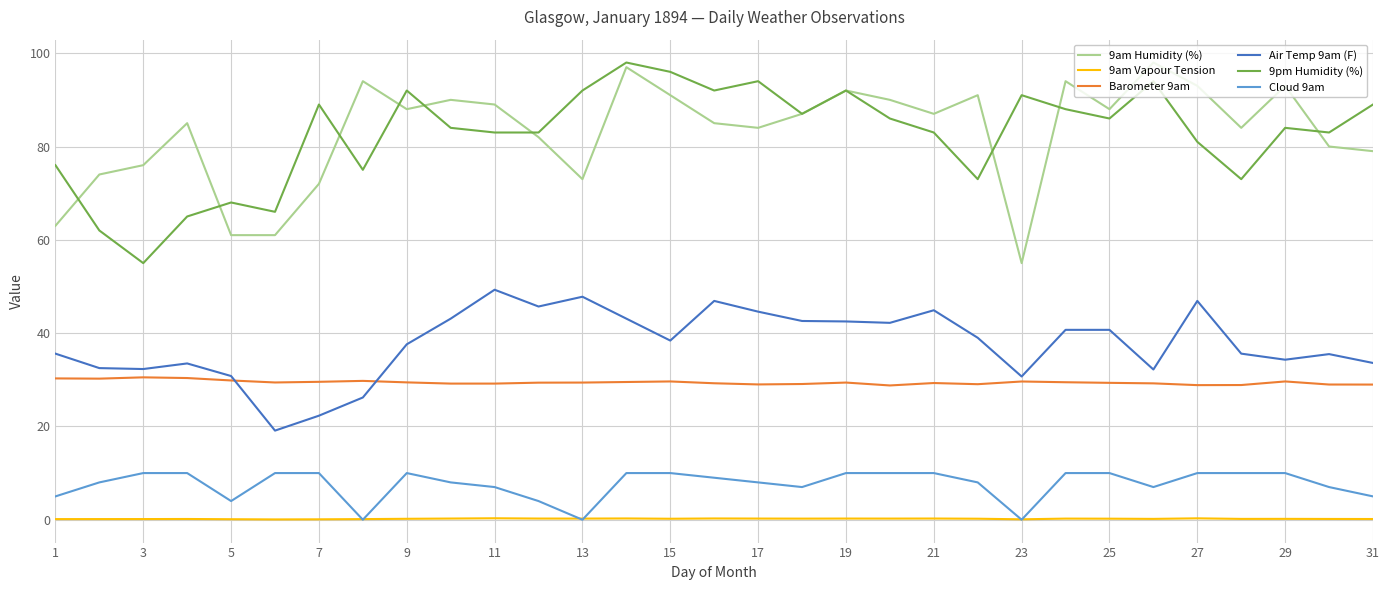

True or false: 9am Humidity (%) and Air Temp 9am (F) intersect in this chart.

False